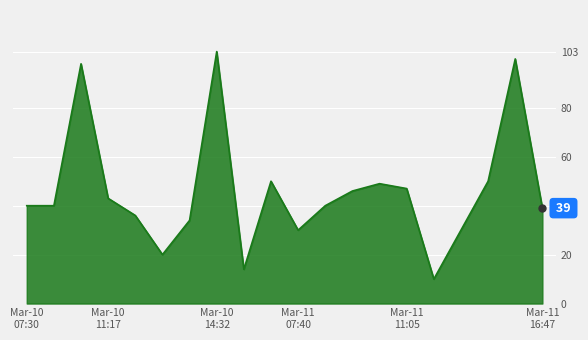

What is the difference between the maximum and minimum values?

93